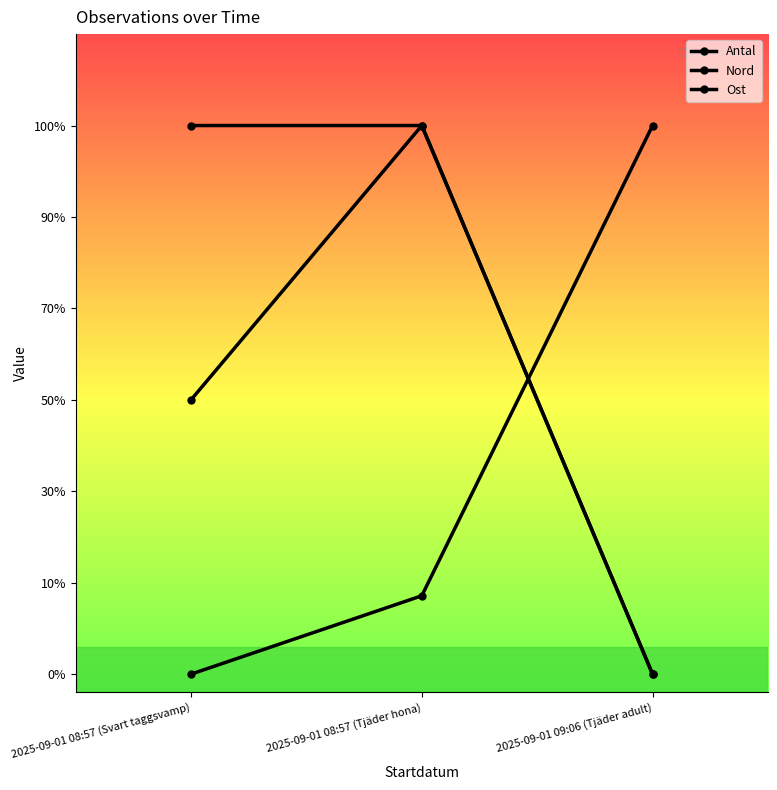

At which label is Nord closest to 1?

2025-09-01 08:57 (Tjäder hona)